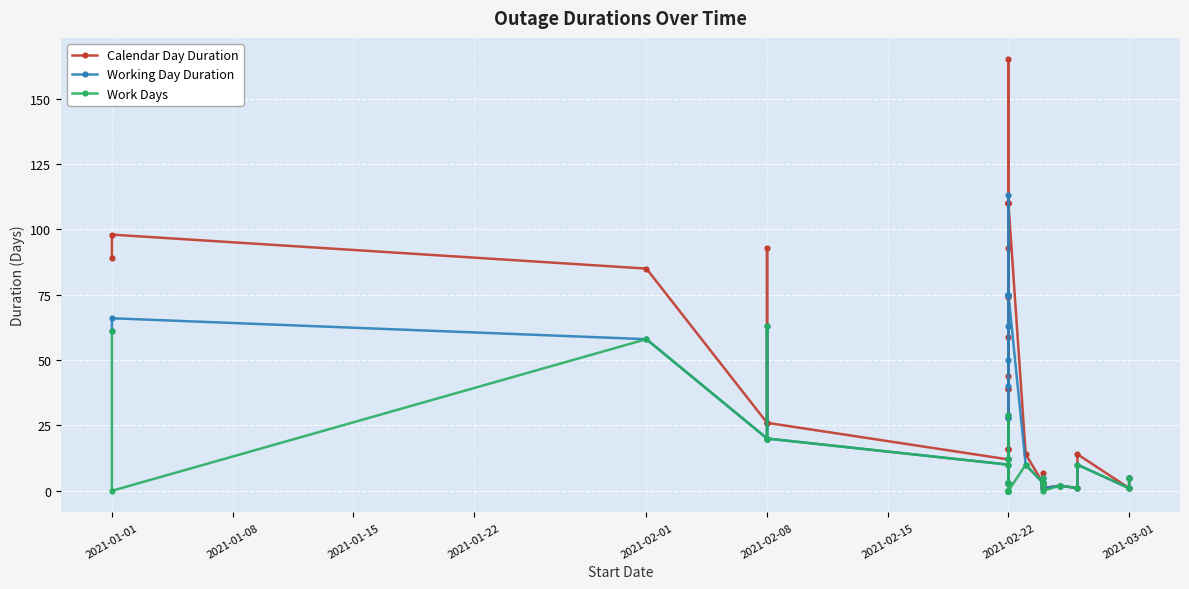

How many positive values does the Work Days series have?

24